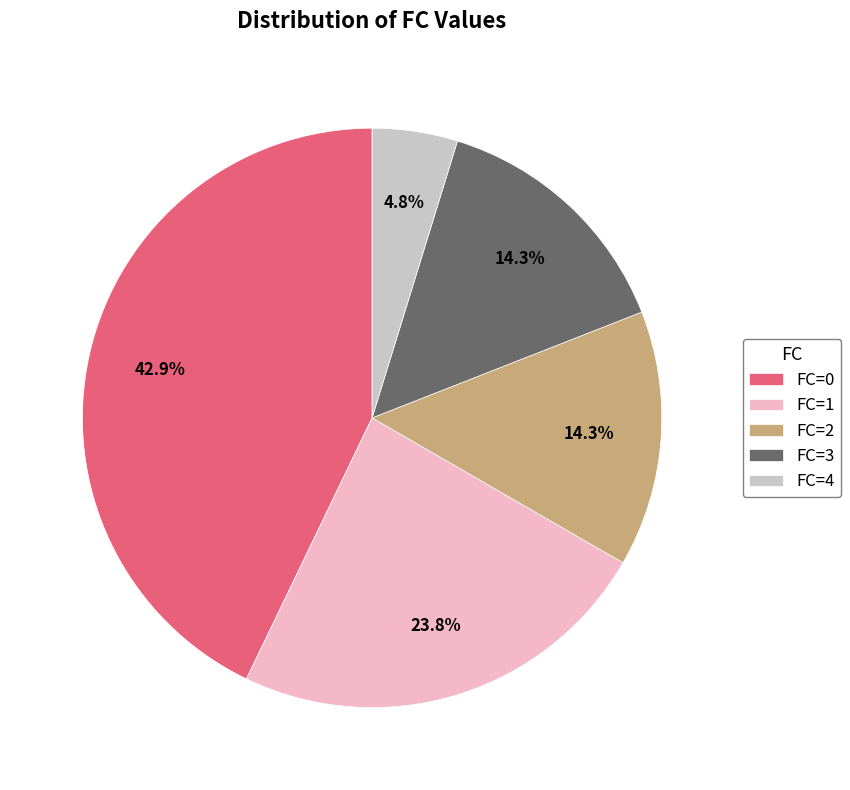

What percentage is the FC=2 slice, to the nearest percent?

14%